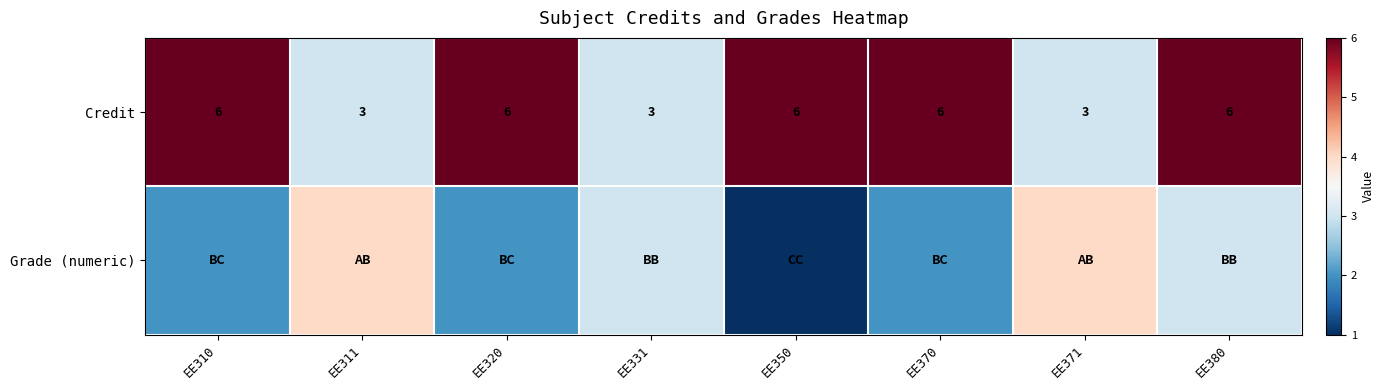

The Credit series shows 6 at EE380. True or false?

True